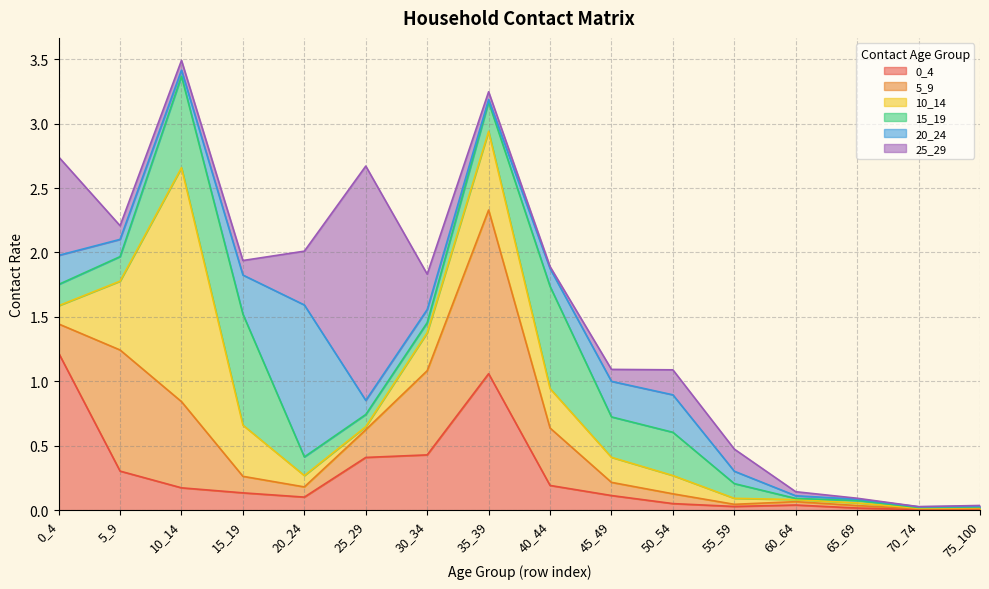

What is the difference between the second highest and minimum values in the 5_9 series?

0.9